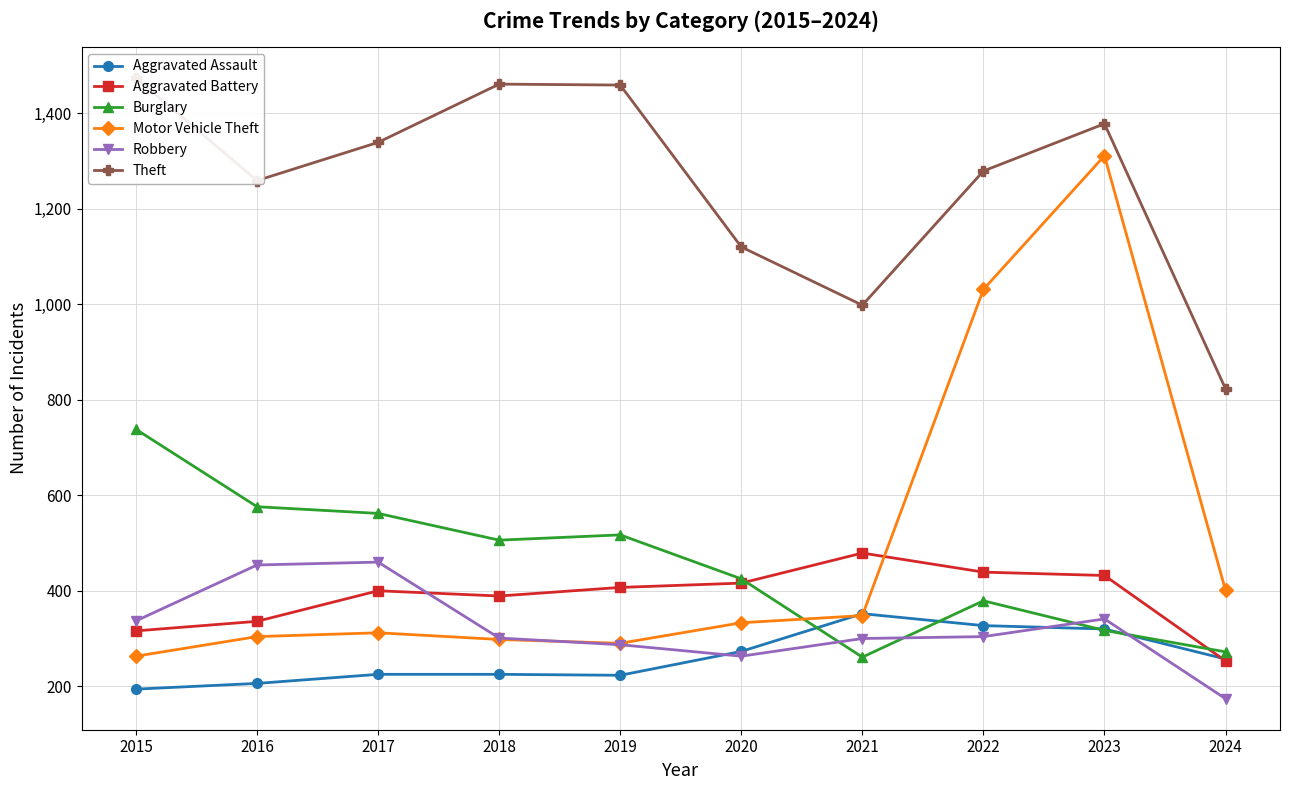

Reading left to right, list all the values displayed in this chart.

Aggravated Assault: 194	206	225	225	223	273	352	327	320	257
Aggravated Battery: 316	336	400	389	407	416	479	439	432	253
Burglary: 738	576	562	506	517	425	261	379	317	272
Motor Vehicle Theft: 263	304	312	298	290	333	348	1031	1311	401
Robbery: 337	454	460	301	287	263	300	304	341	174
Theft: 1474	1259	1339	1461	1459	1120	998	1279	1378	823